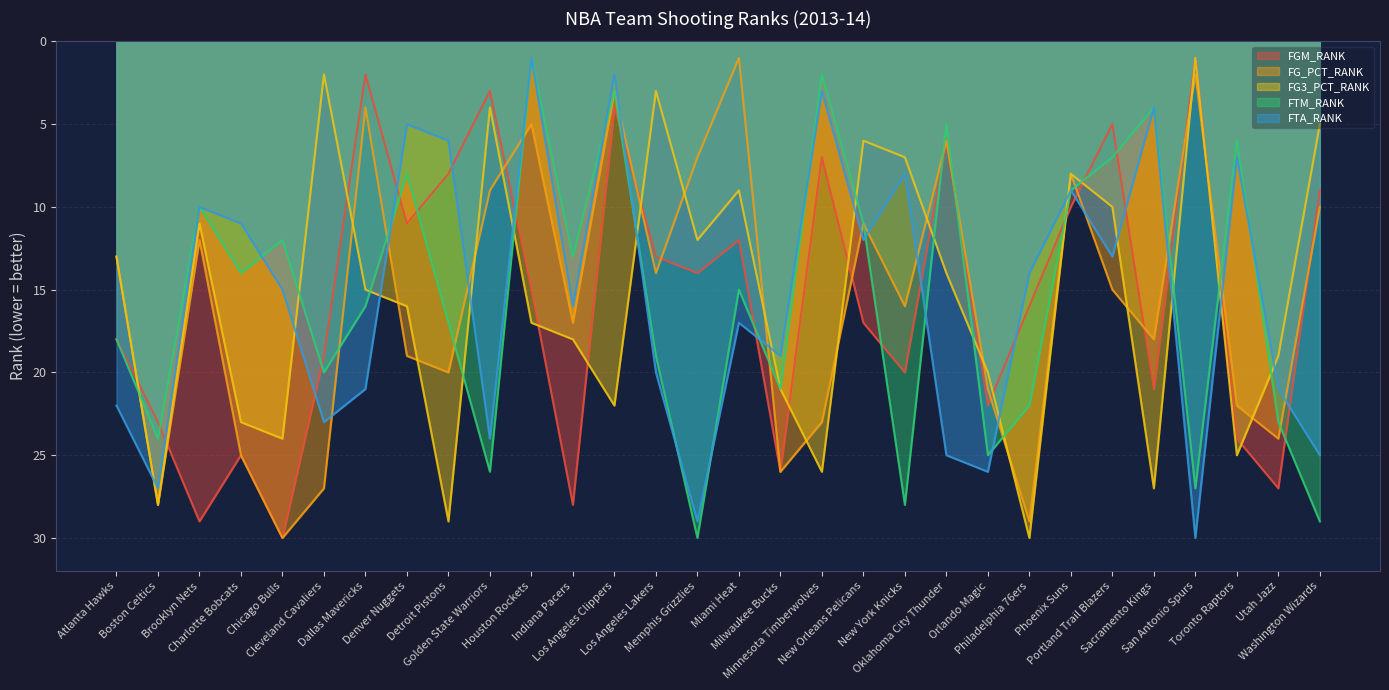

Reading left to right, extract all data points from this chart.

FGM_RANK: Atlanta Hawks=18	Boston Celtics=23	Brooklyn Nets=29	Charlotte Bobcats=25	Chicago Bulls=30	Cleveland Cavaliers=19	Dallas Mavericks=2	Denver Nuggets=11	Detroit Pistons=8	Golden State Warriors=3	Houston Rockets=15	Indiana Pacers=28	Los Angeles Clippers=4	Los Angeles Lakers=13	Memphis Grizzlies=14	Miami Heat=12	Milwaukee Bucks=26	Minnesota Timberwolves=7	New Orleans Pelicans=17	New York Knicks=20	Oklahoma City Thunder=6	Orlando Magic=22	Philadelphia 76ers=16	Phoenix Suns=10	Portland Trail Blazers=5	Sacramento Kings=21	San Antonio Spurs=1	Toronto Raptors=24	Utah Jazz=27	Washington Wizards=9
FG_PCT_RANK: Atlanta Hawks=13	Boston Celtics=28	Brooklyn Nets=12	Charlotte Bobcats=25	Chicago Bulls=30	Cleveland Cavaliers=27	Dallas Mavericks=4	Denver Nuggets=19	Detroit Pistons=20	Golden State Warriors=9	Houston Rockets=5	Indiana Pacers=17	Los Angeles Clippers=3	Los Angeles Lakers=14	Memphis Grizzlies=7	Miami Heat=1	Milwaukee Bucks=26	Minnesota Timberwolves=23	New Orleans Pelicans=11	New York Knicks=16	Oklahoma City Thunder=6	Orlando Magic=21	Philadelphia 76ers=29	Phoenix Suns=8	Portland Trail Blazers=15	Sacramento Kings=18	San Antonio Spurs=2	Toronto Raptors=22	Utah Jazz=24	Washington Wizards=10
FG3_PCT_RANK: Atlanta Hawks=13	Boston Celtics=28	Brooklyn Nets=11	Charlotte Bobcats=23	Chicago Bulls=24	Cleveland Cavaliers=2	Dallas Mavericks=15	Denver Nuggets=16	Detroit Pistons=29	Golden State Warriors=4	Houston Rockets=17	Indiana Pacers=18	Los Angeles Clippers=22	Los Angeles Lakers=3	Memphis Grizzlies=12	Miami Heat=9	Milwaukee Bucks=21	Minnesota Timberwolves=26	New Orleans Pelicans=6	New York Knicks=7	Oklahoma City Thunder=14	Orlando Magic=20	Philadelphia 76ers=30	Phoenix Suns=8	Portland Trail Blazers=10	Sacramento Kings=27	San Antonio Spurs=1	Toronto Raptors=25	Utah Jazz=19	Washington Wizards=5
FTM_RANK: Atlanta Hawks=18	Boston Celtics=24	Brooklyn Nets=10	Charlotte Bobcats=14	Chicago Bulls=12	Cleveland Cavaliers=20	Dallas Mavericks=16	Denver Nuggets=8	Detroit Pistons=17	Golden State Warriors=26	Houston Rockets=1	Indiana Pacers=13	Los Angeles Clippers=3	Los Angeles Lakers=19	Memphis Grizzlies=30	Miami Heat=15	Milwaukee Bucks=21	Minnesota Timberwolves=2	New Orleans Pelicans=11	New York Knicks=28	Oklahoma City Thunder=5	Orlando Magic=25	Philadelphia 76ers=22	Phoenix Suns=9	Portland Trail Blazers=7	Sacramento Kings=4	San Antonio Spurs=27	Toronto Raptors=6	Utah Jazz=23	Washington Wizards=29
FTA_RANK: Atlanta Hawks=22	Boston Celtics=27	Brooklyn Nets=10	Charlotte Bobcats=11	Chicago Bulls=15	Cleveland Cavaliers=23	Dallas Mavericks=21	Denver Nuggets=5	Detroit Pistons=6	Golden State Warriors=24	Houston Rockets=1	Indiana Pacers=16	Los Angeles Clippers=2	Los Angeles Lakers=20	Memphis Grizzlies=29	Miami Heat=17	Milwaukee Bucks=19	Minnesota Timberwolves=3	New Orleans Pelicans=12	New York Knicks=8	Oklahoma City Thunder=25	Orlando Magic=26	Philadelphia 76ers=14	Phoenix Suns=9	Portland Trail Blazers=13	Sacramento Kings=4	San Antonio Spurs=30	Toronto Raptors=7	Utah Jazz=21	Washington Wizards=25